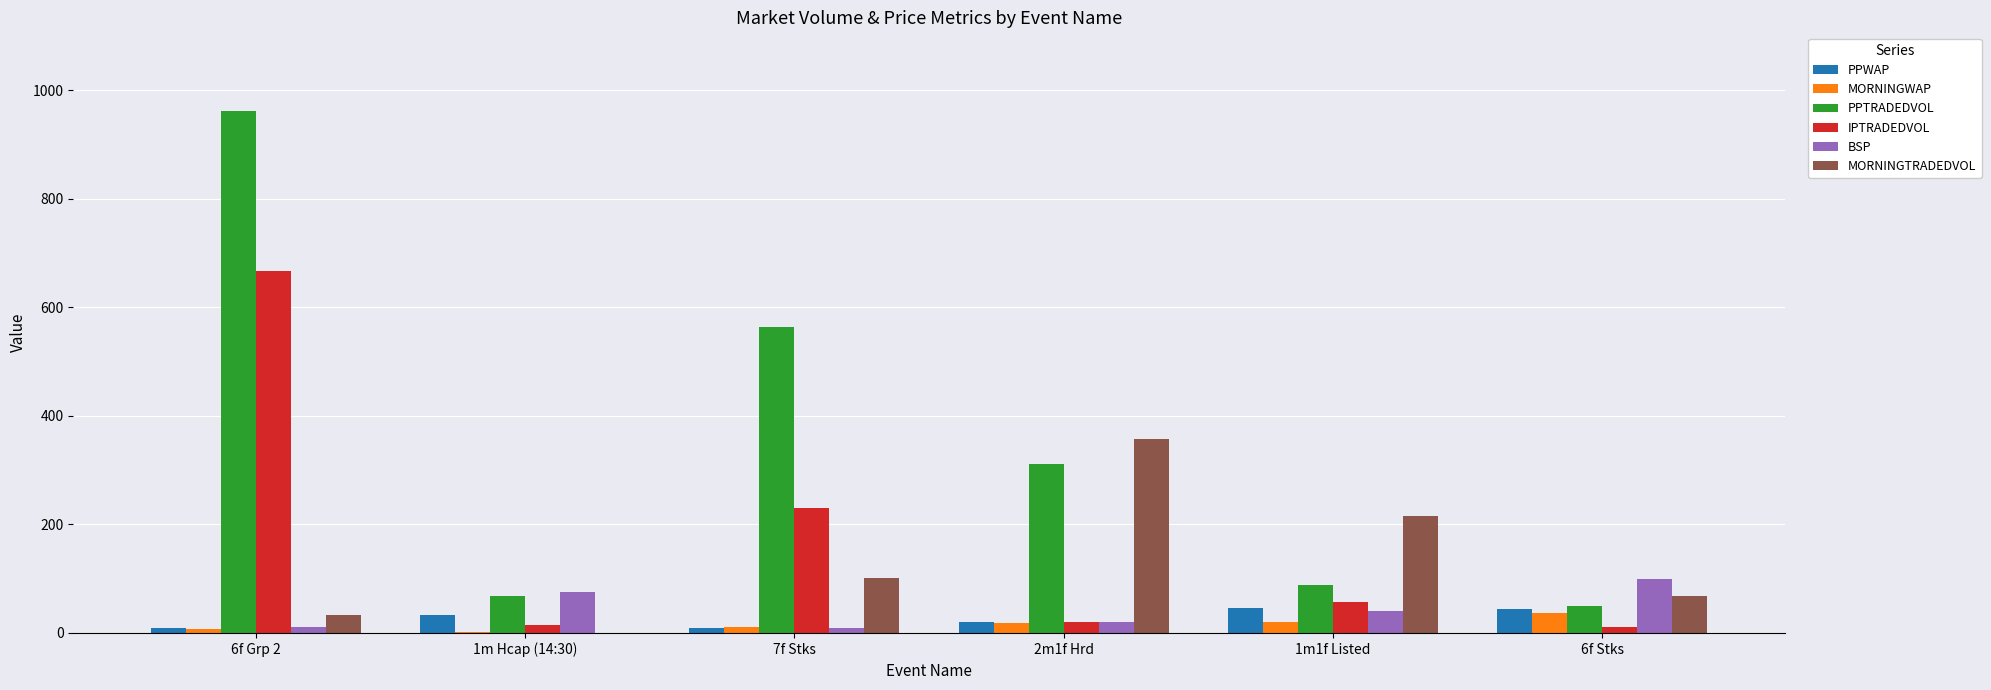

The PPWAP series shows 33.5 at 1m Hcap (14:30). True or false?

True